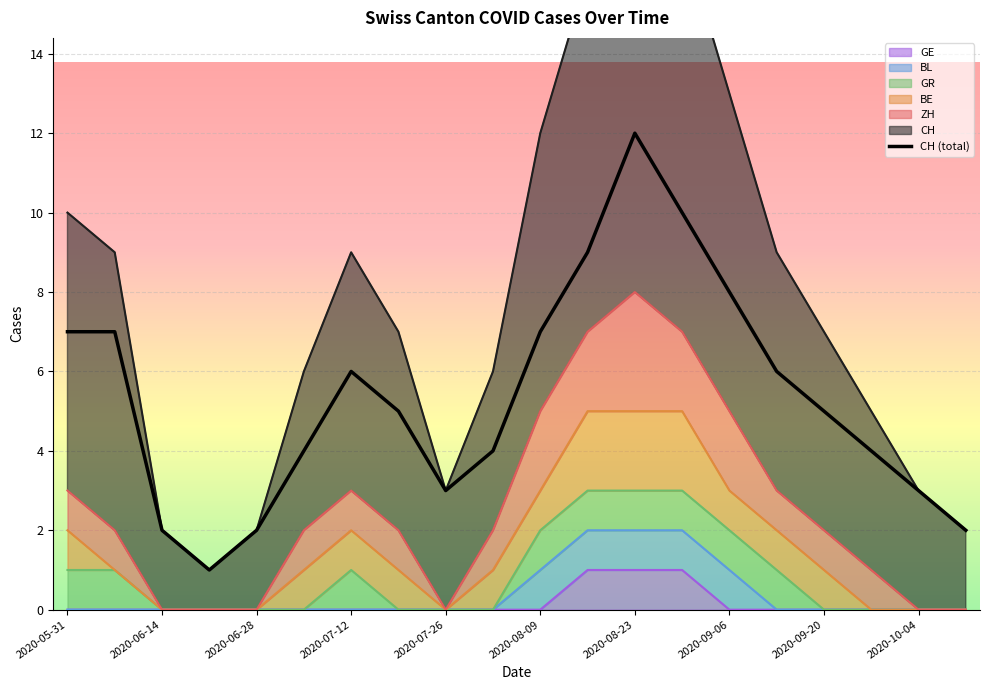

At 2020-08-30, list the series in order from largest to smallest.

CH, ZH, BE, GR, BL, GE